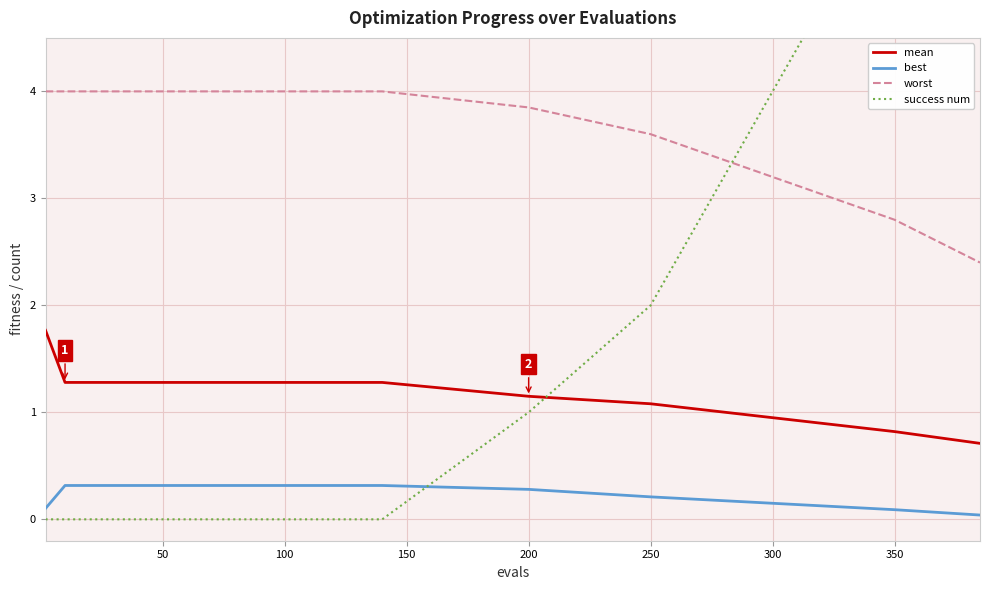

The value of worst at 300 is 1.2. True or false?

False